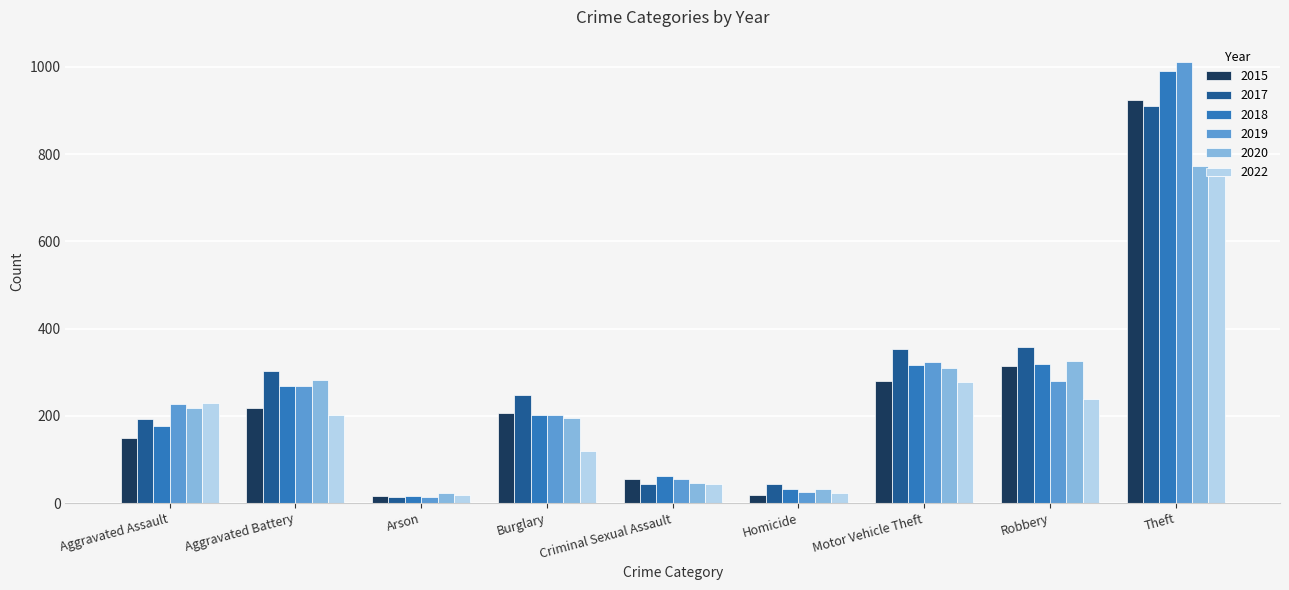

The 2019 series shows 96 at Criminal Sexual Assault. True or false?

False